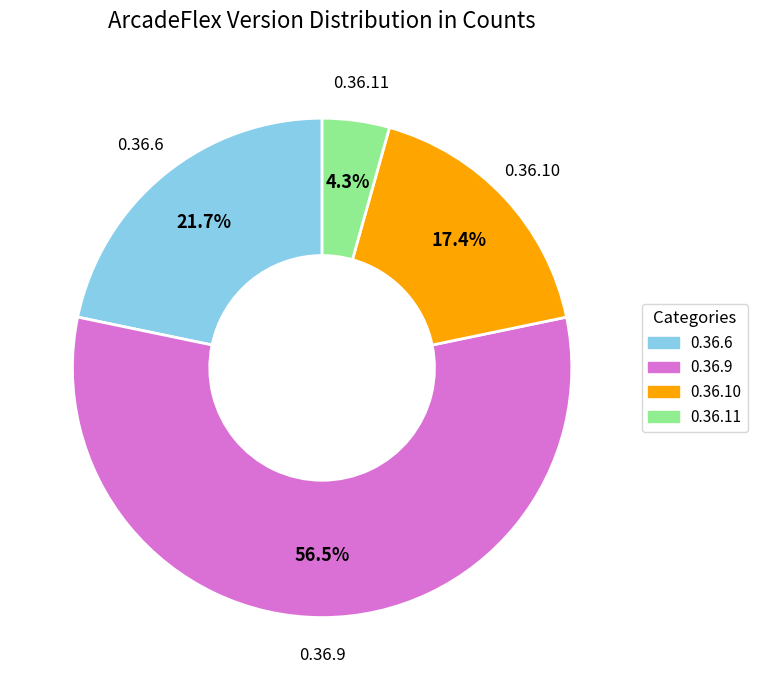

What is the largest slice in the pie chart?

0.36.9